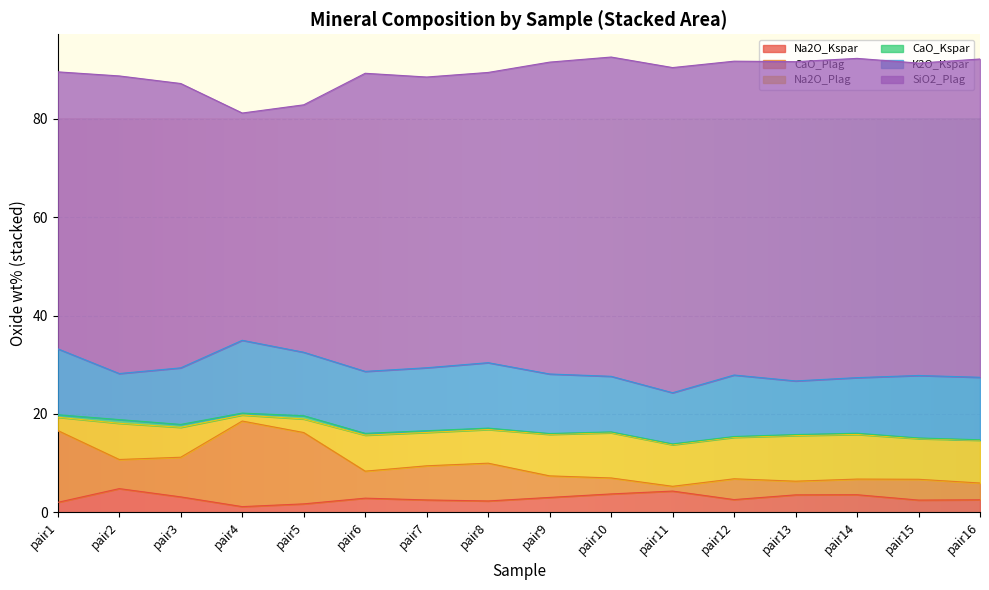

Where do Na2O_Plag and CaO_Plag first cross each other?

pair1 and pair2